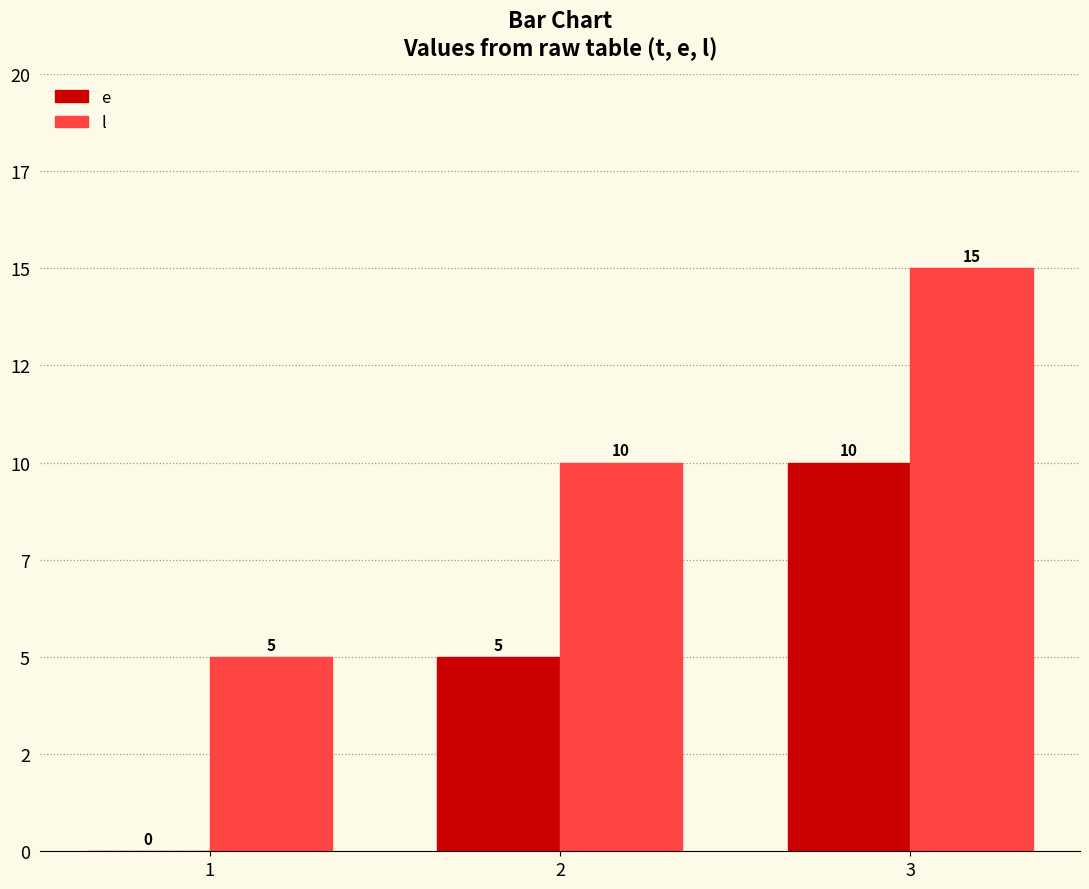

What is the difference between the maximum and minimum values in the e series?

10